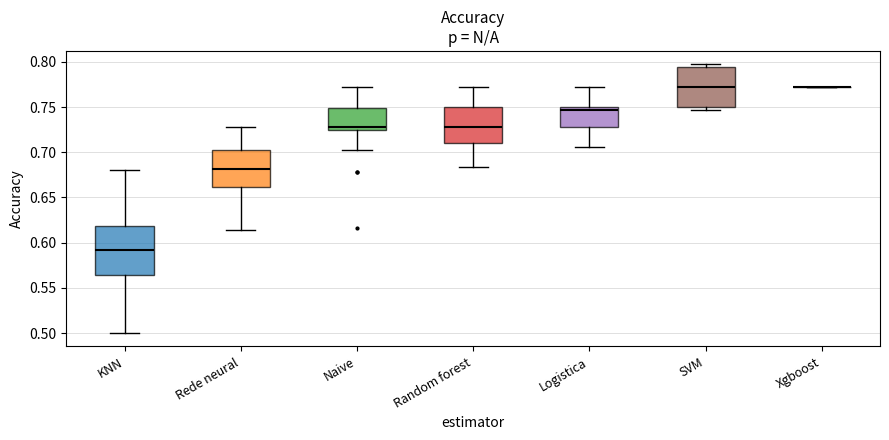

Which box is the tallest, from its lower edge to its upper edge?

KNN